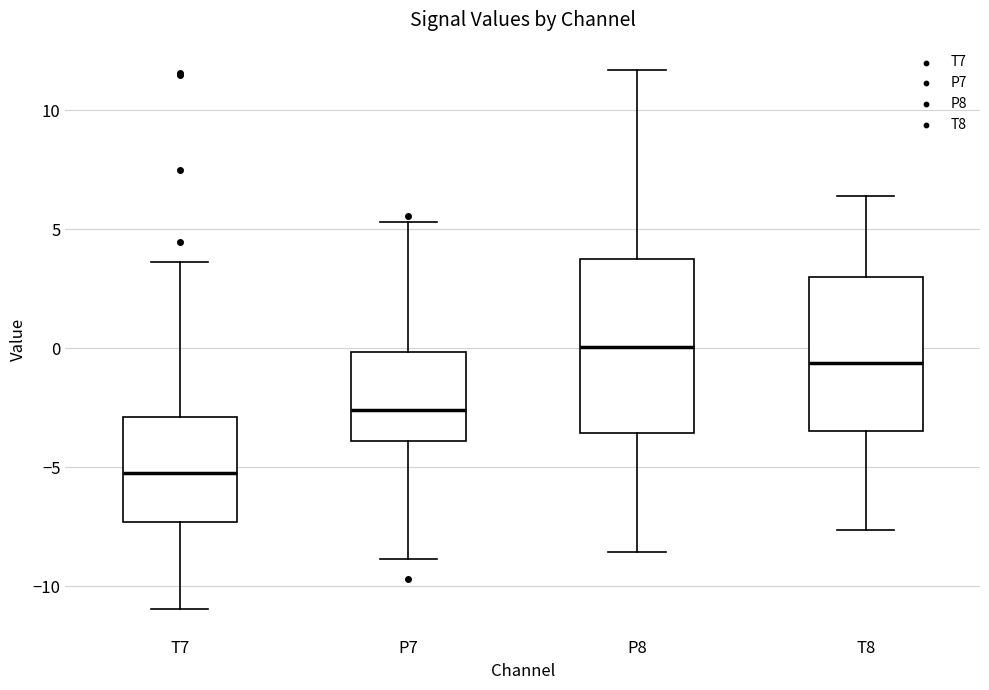

Which box is the tallest, from its lower edge to its upper edge?

P8